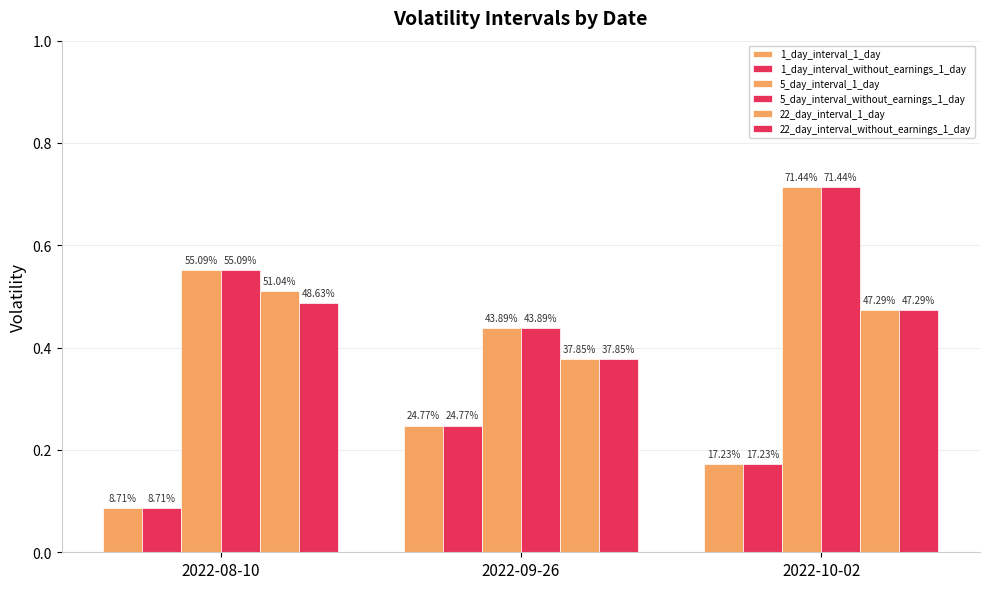

How many bars are there in each group?

6